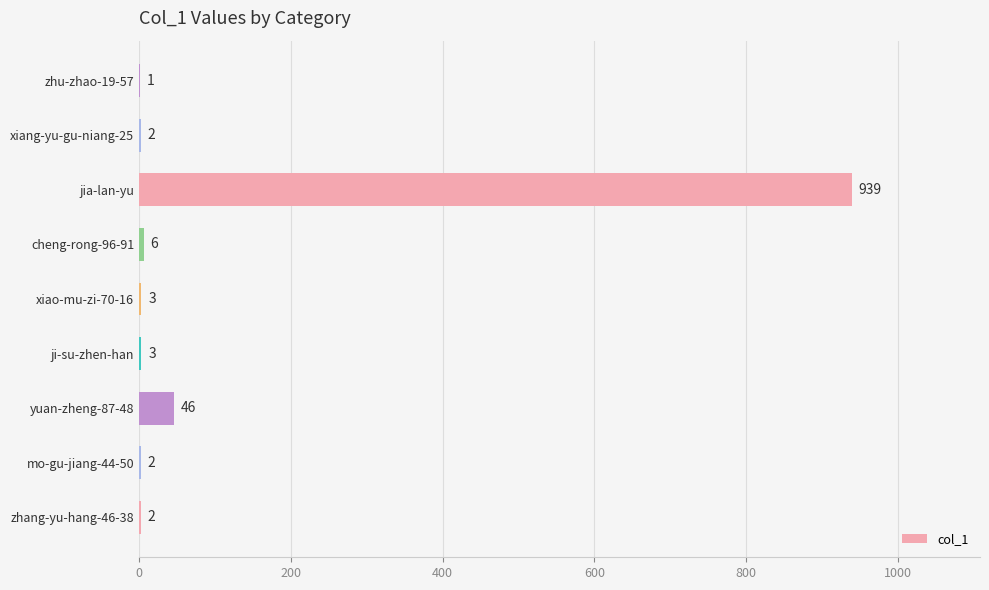

What is the average value?

112